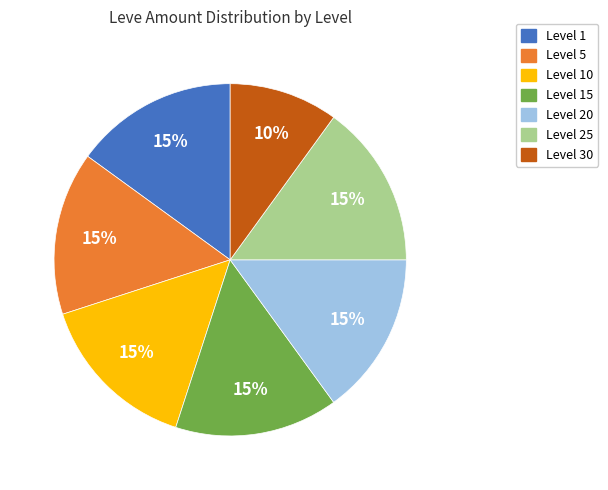

Does any single category account for the majority?

No